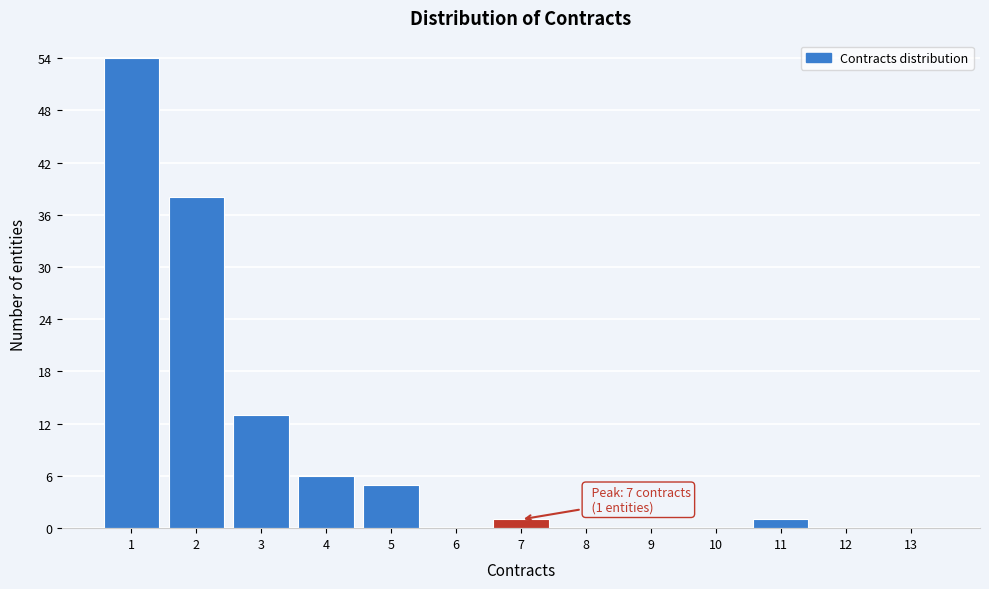

Over which range of the x-axis is the bar tallest?

0.5 to 1.5